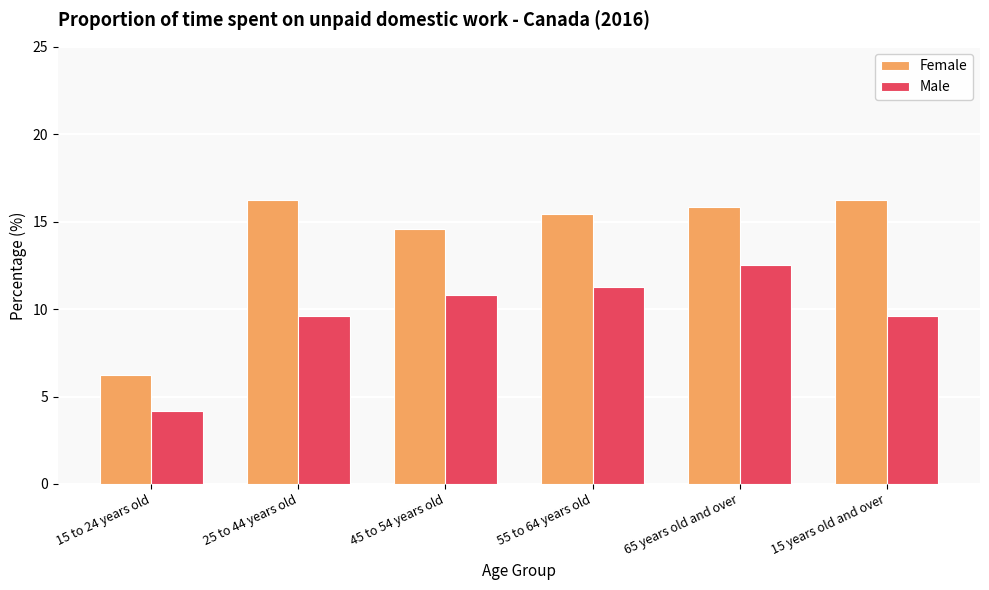

At which label does Female first exceed 15?

25 to 44 years old